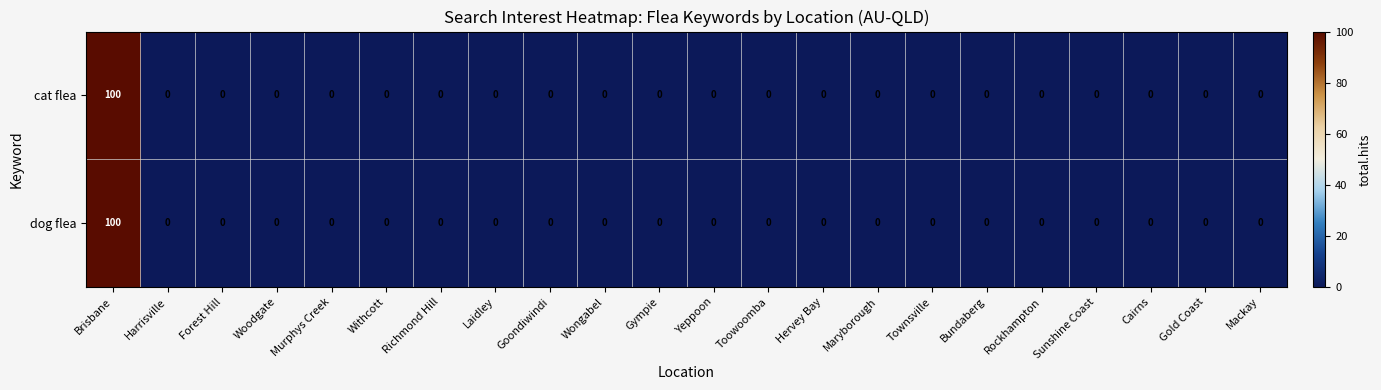

Read the cat flea value at Brisbane, to the nearest 50.

100